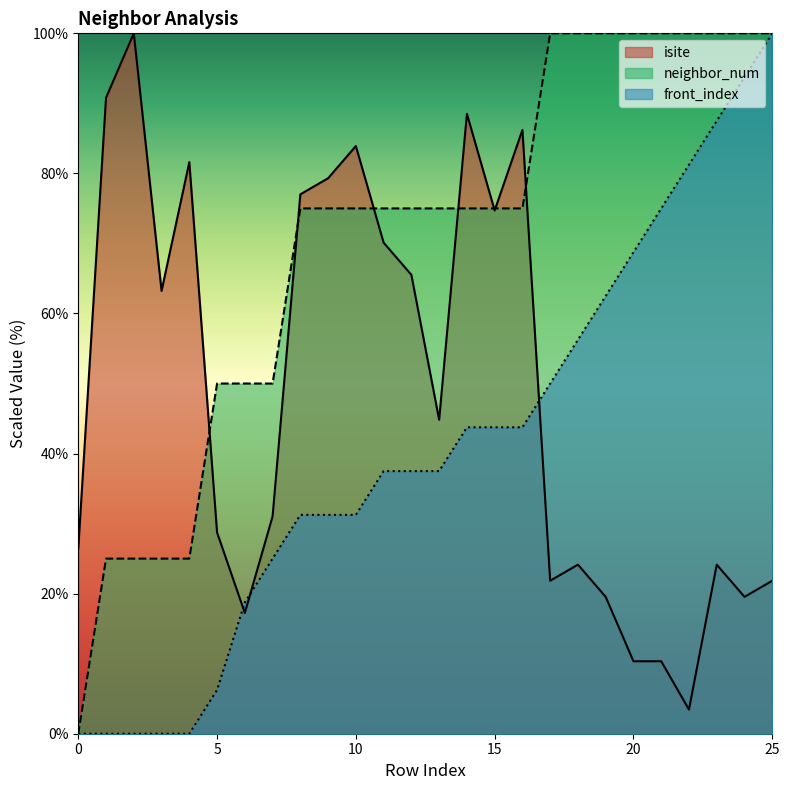

What is the value of the isite point at the 23rd from the left?

3.4